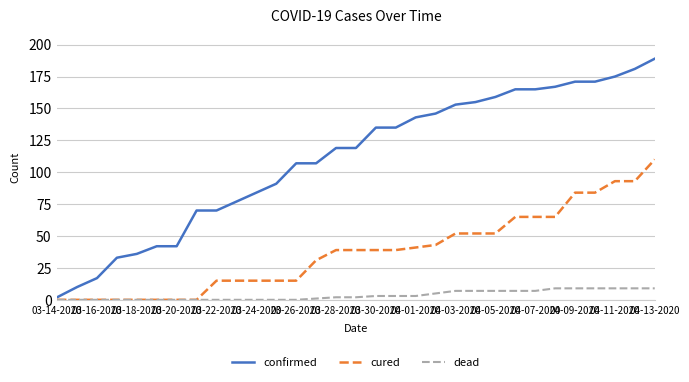

What is the maximum value for dead?

9